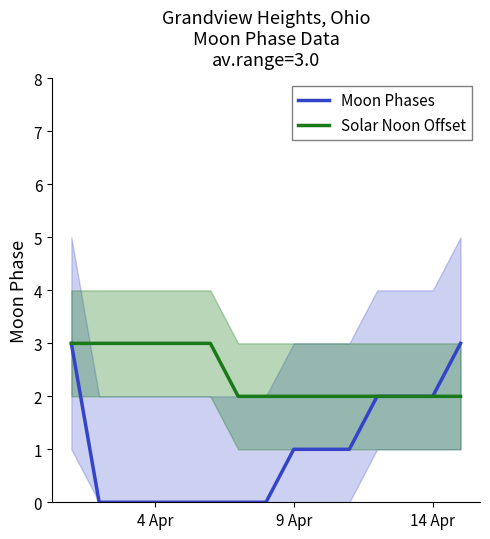

The value of Moon Phases at 9 Apr is 1. True or false?

True